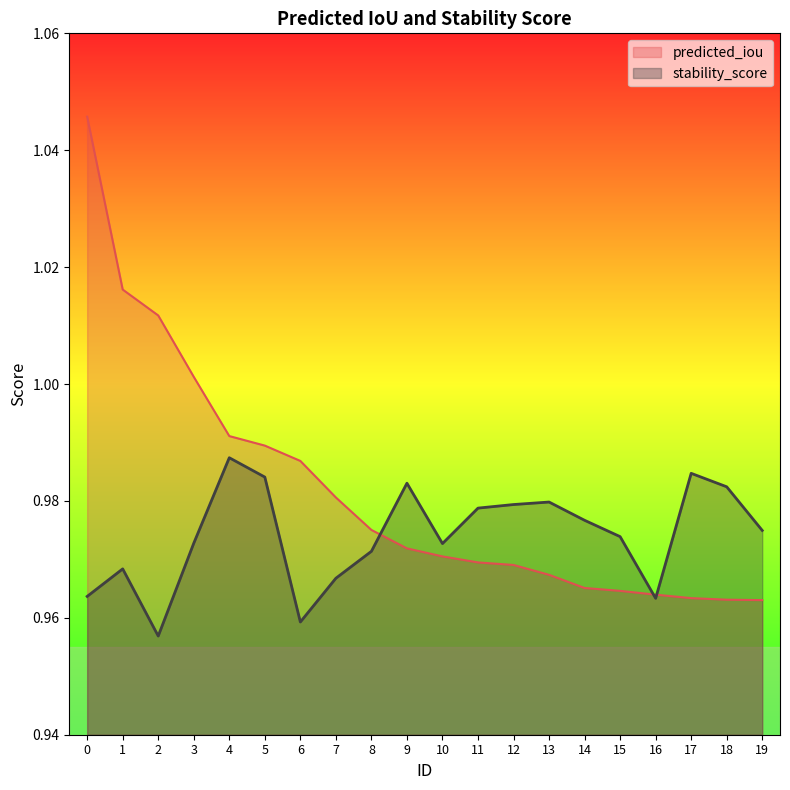

How many distinct data groups are displayed?

2